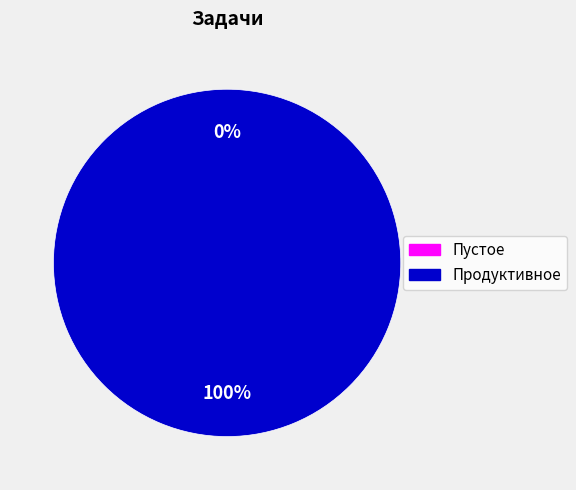

To the nearest percent, what is the difference between the largest and smallest slice percentages?

100%